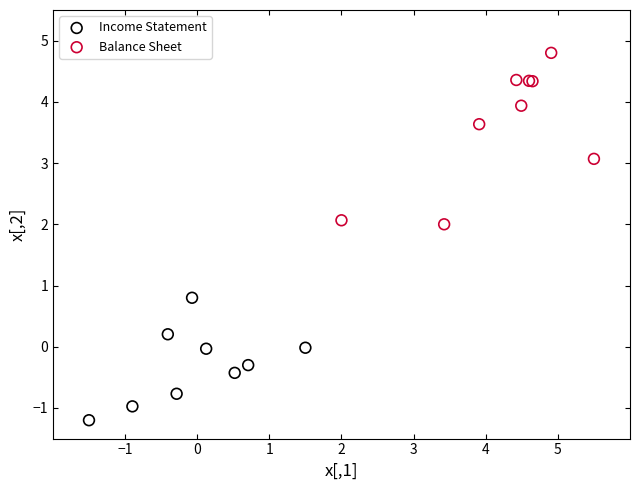

What are all the series names shown in the legend?

Income Statement, Balance Sheet